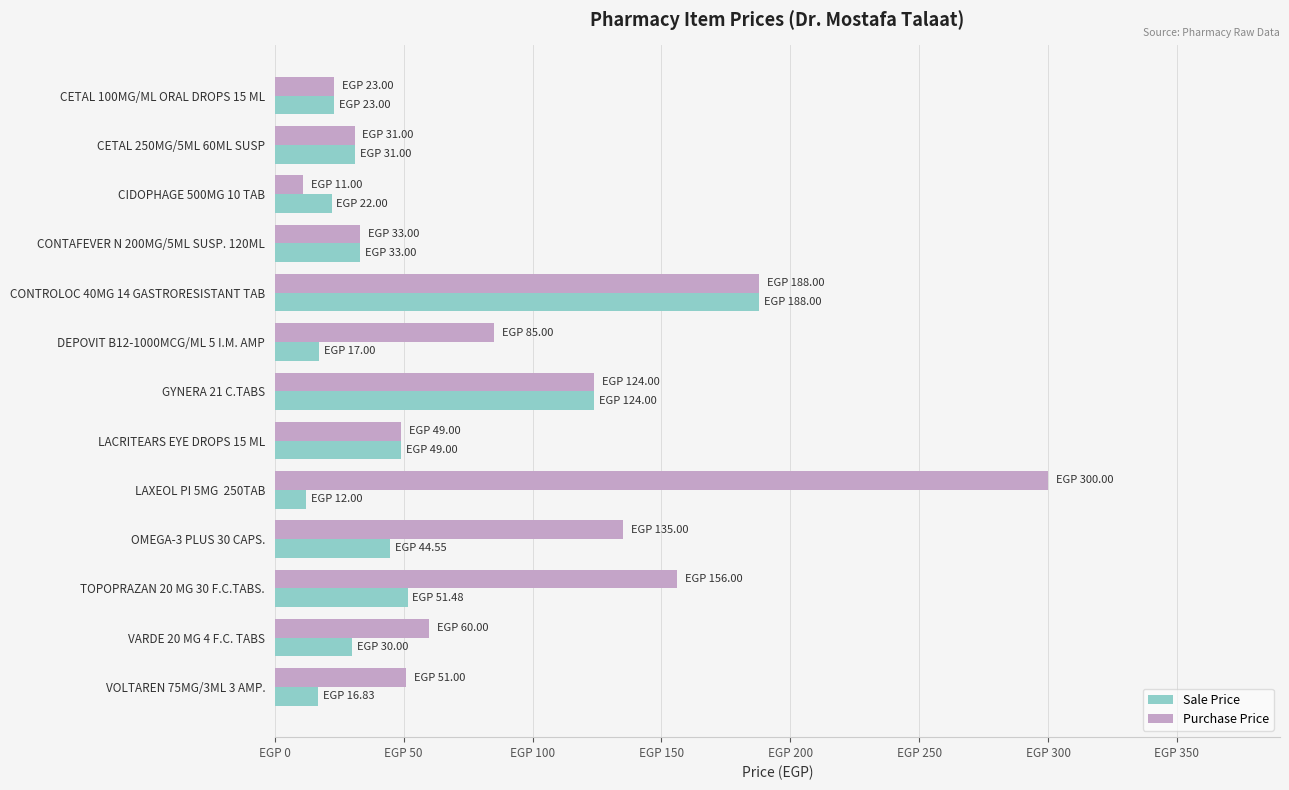

What are all the series names shown in the legend?

Sale Price, Purchase Price